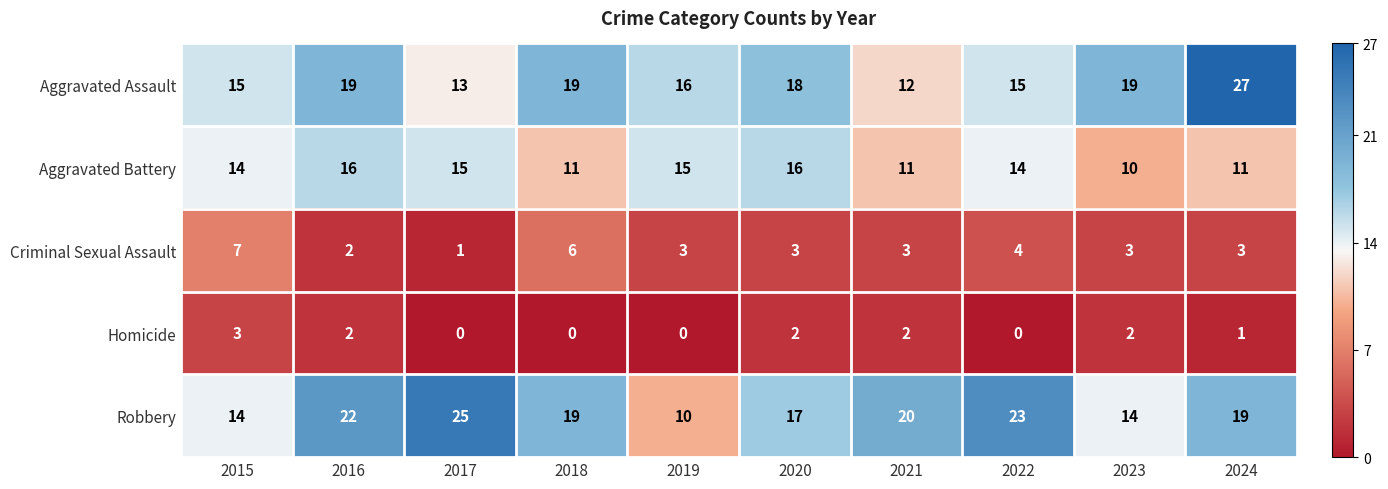

At 2022, list the series in order from smallest to largest.

Homicide, Criminal Sexual Assault, Aggravated Battery, Aggravated Assault, Robbery